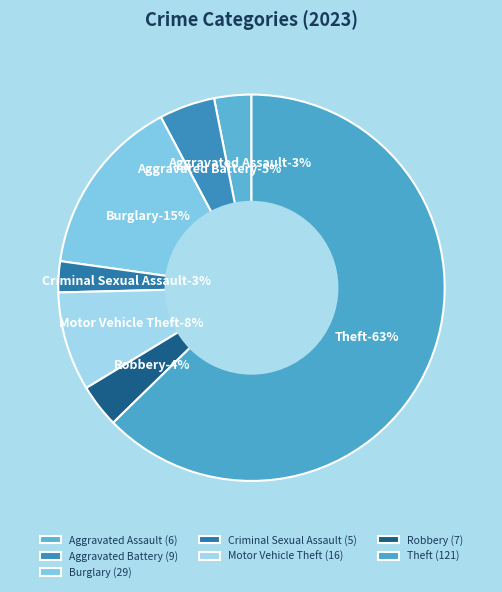

Between Theft and Motor Vehicle Theft, which is larger?

Theft